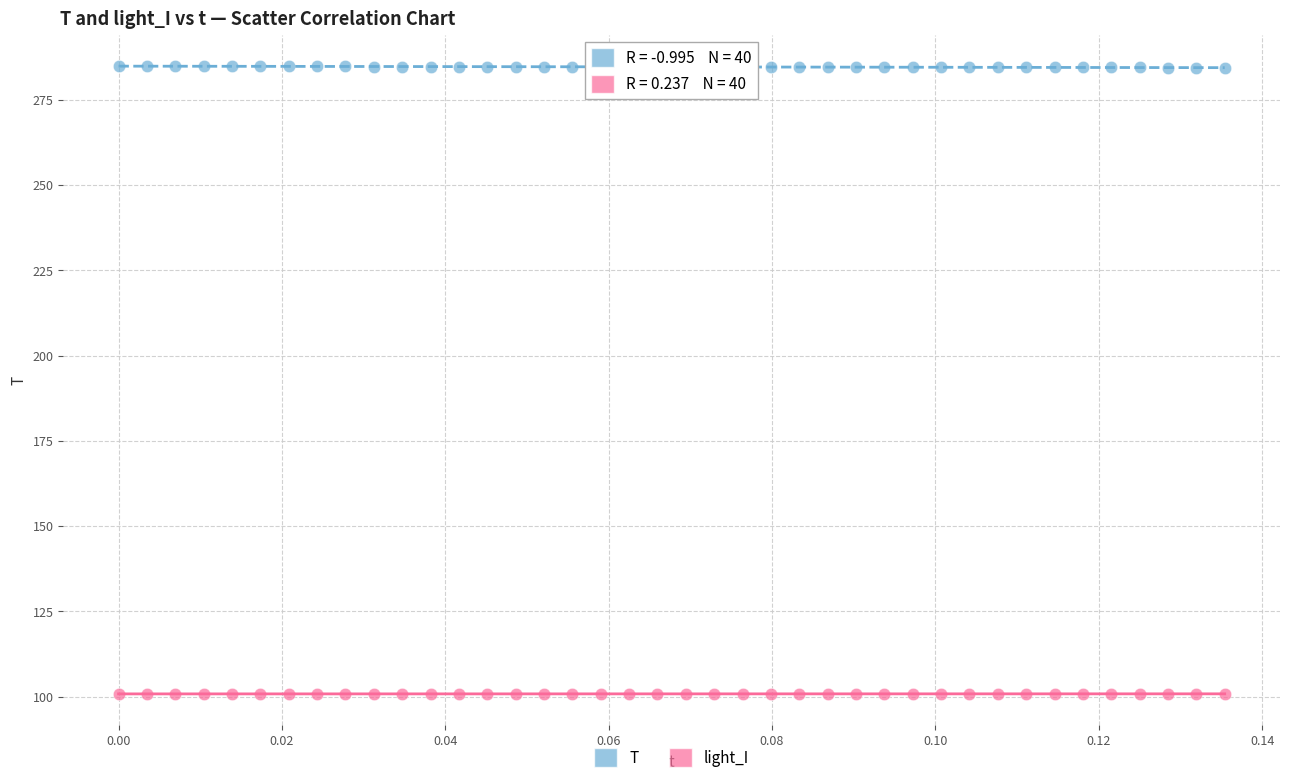

Which series reaches the maximum Y coordinate?

T